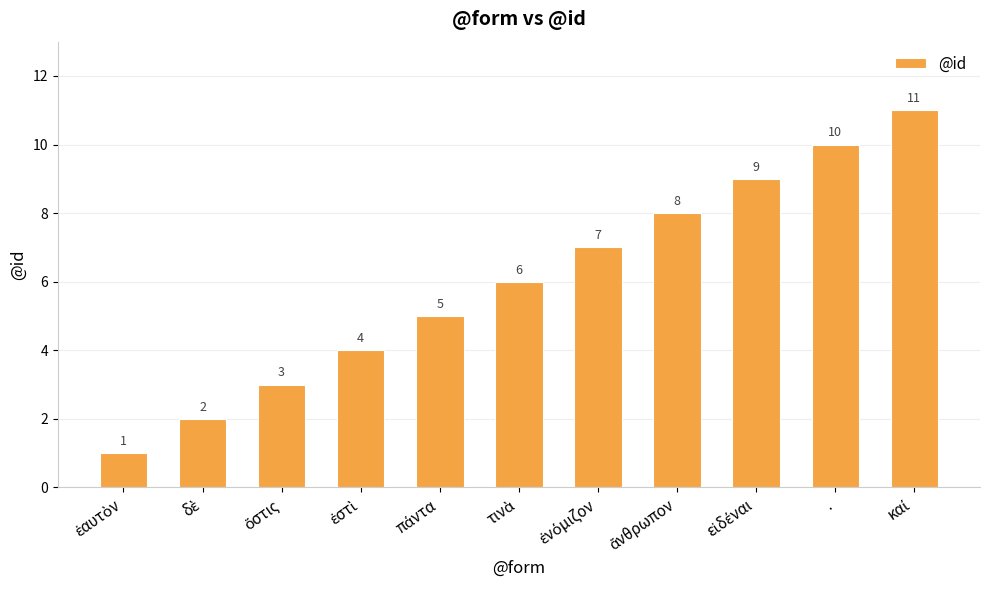

What is the sum of all values?

66